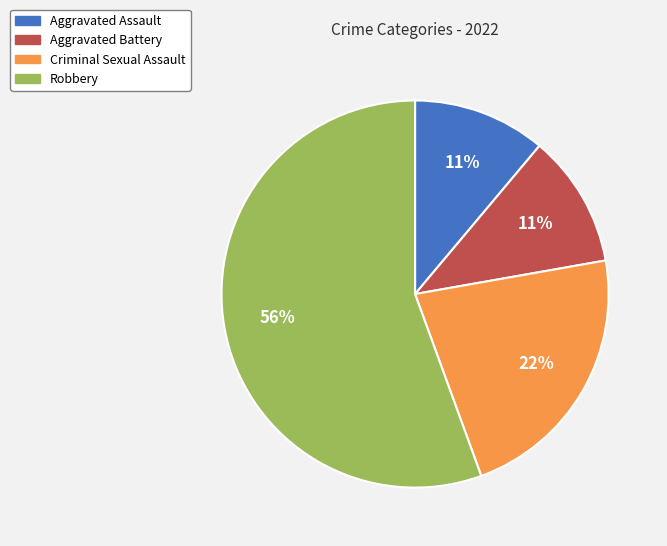

Which category has the biggest portion of the pie?

Robbery